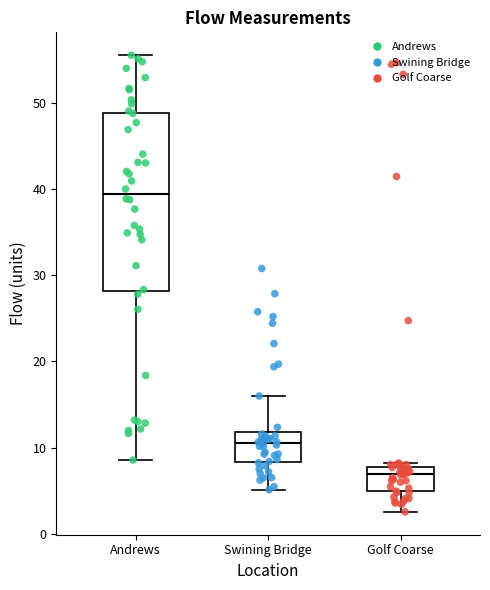

Where does the lower whisker of the box for Golf Coarse end on the y-axis? The values are not printed on the chart, so give them approximately, as read against the axis.

3